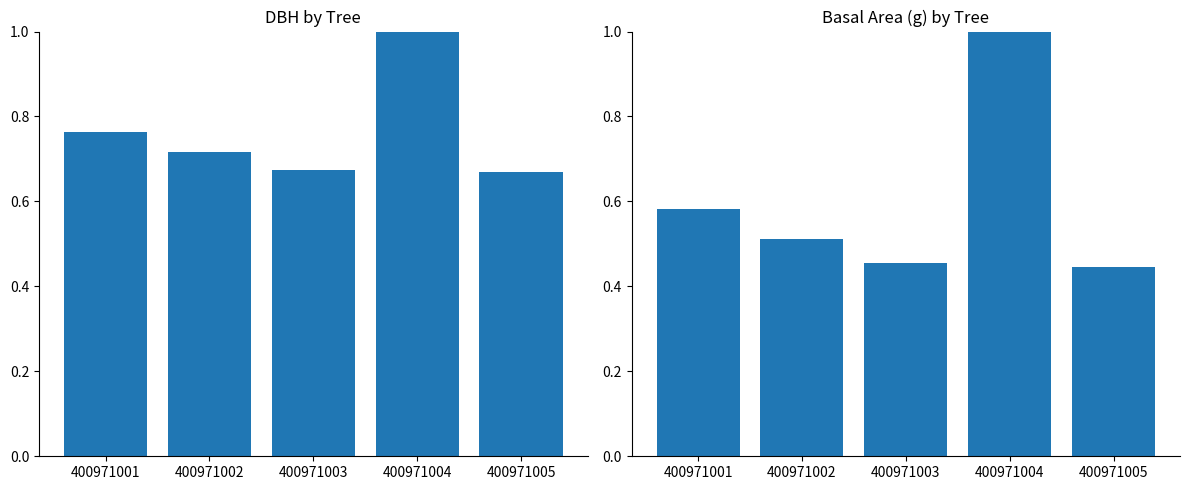

The g series shows 0.5 at 400971002. True or false?

True